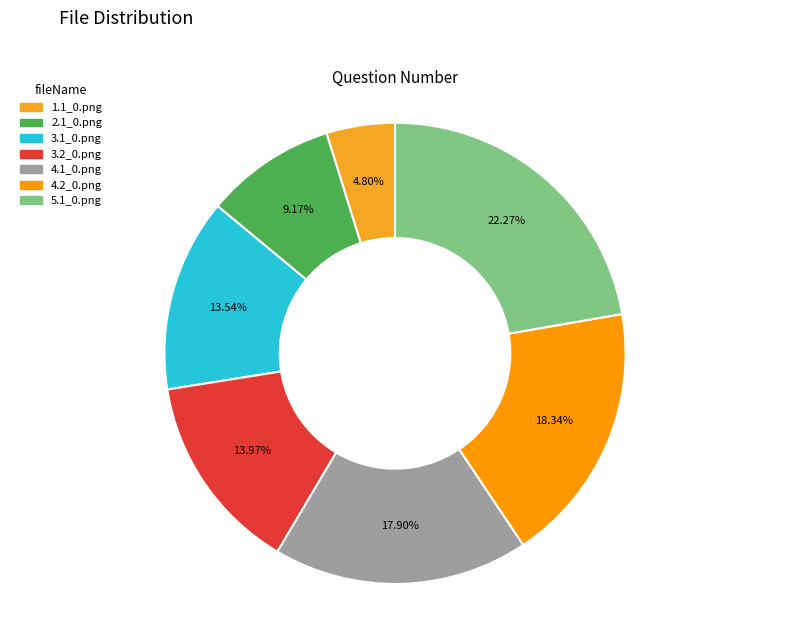

Is the sum of 4.2_0.png and 3.1_0.png greater than half?

No